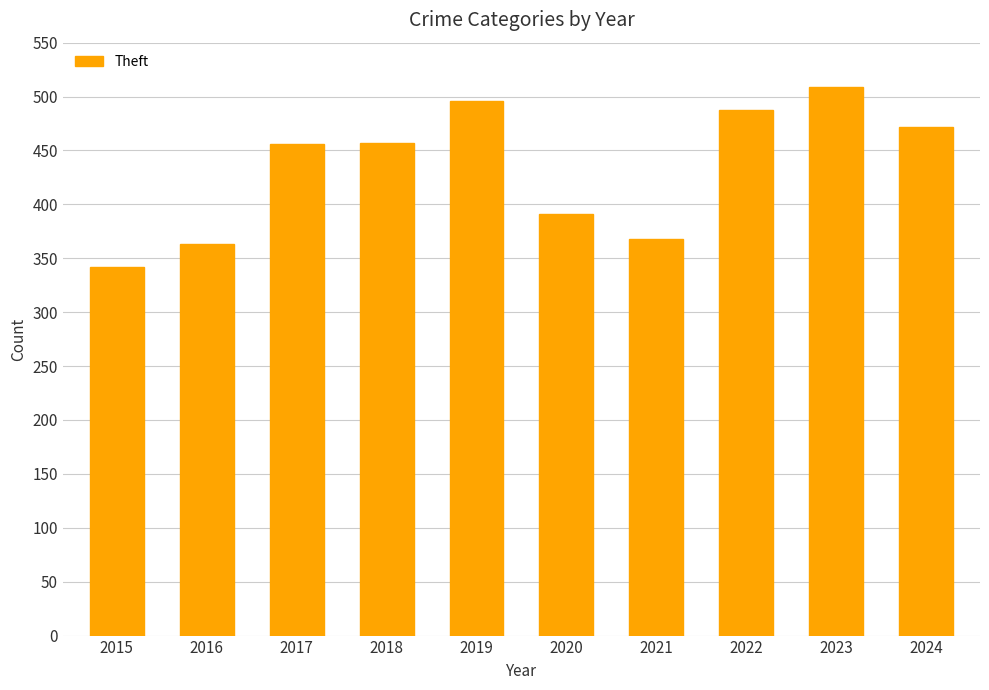

What is the ratio of the value at 2016 to the value at 2021?

1.0